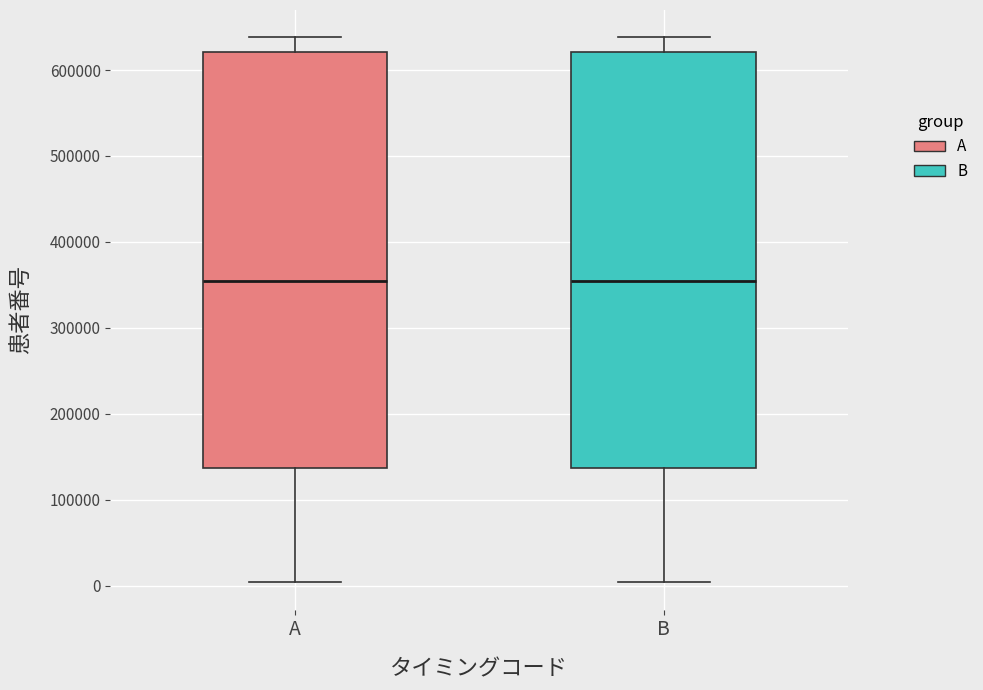

Where does the upper whisker of the box for A end on the y-axis? The values are not printed on the chart, so give them approximately, as read against the axis.

640000